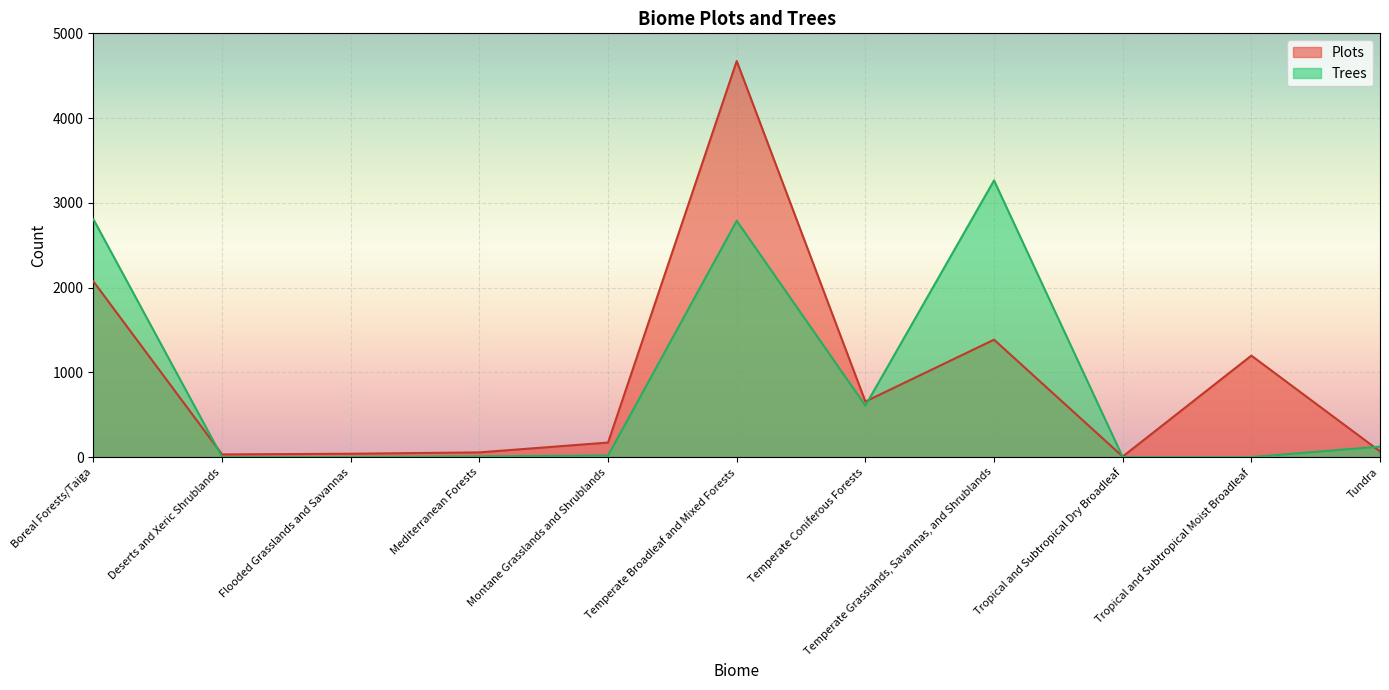

What is the difference between the Trees values at Boreal Forests/Taiga and Flooded Grasslands and Savannas?

2804